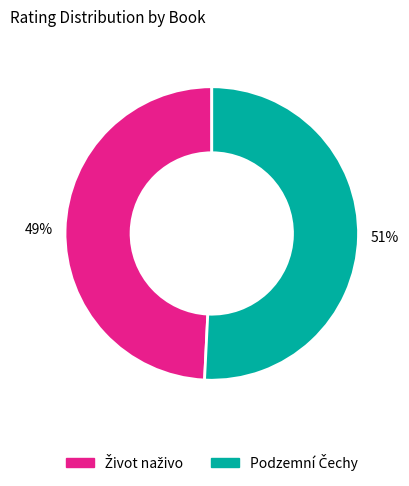

Is there any slice that represents more than half of the pie?

Yes